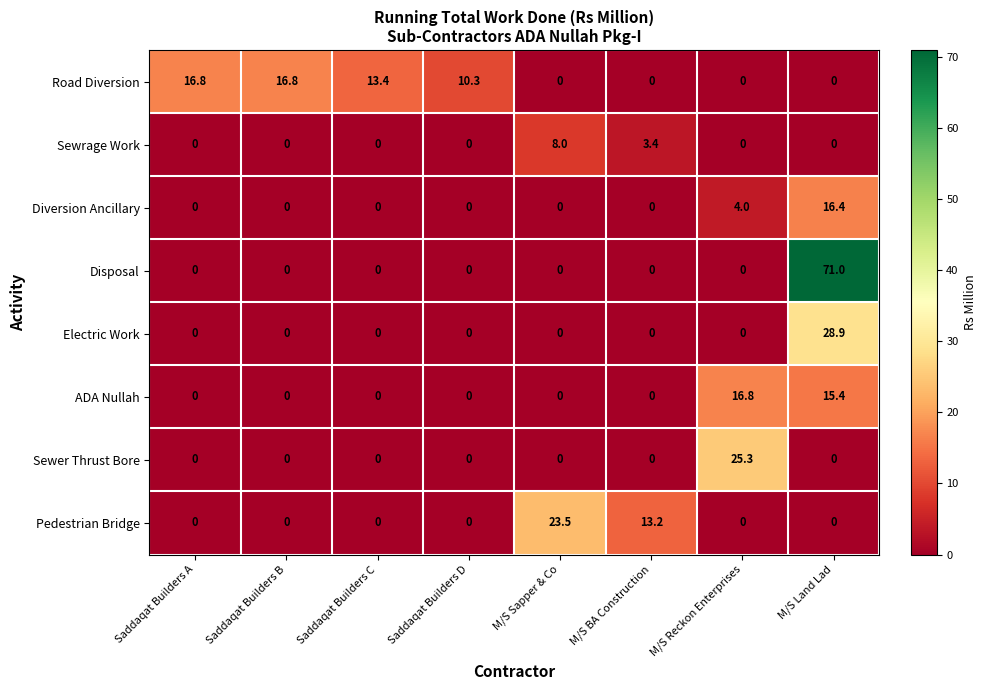

Between Saddaqat Builders C and Saddaqat Builders D, which series saw the biggest shift?

Road Diversion